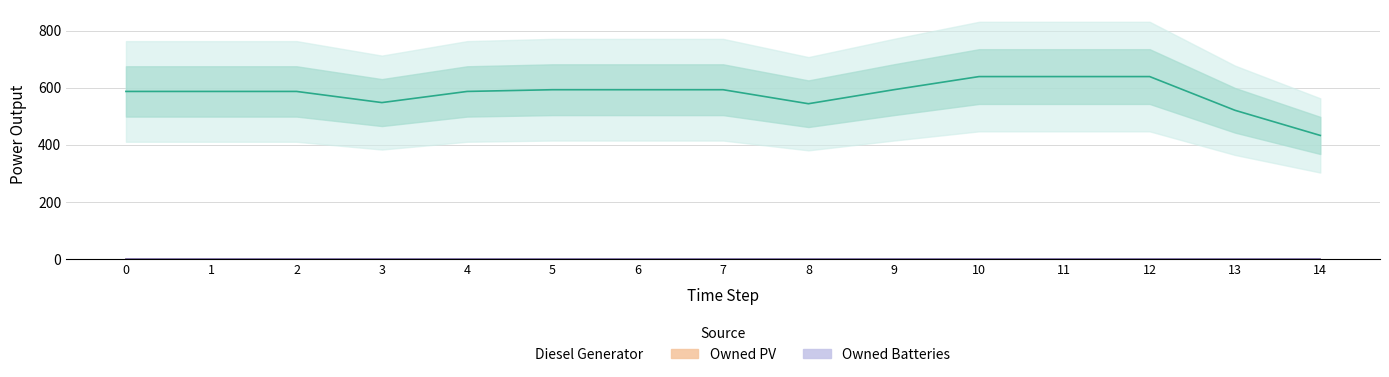

In Diesel Generator, how many points are lower than both neighbors (excluding endpoints)?

2